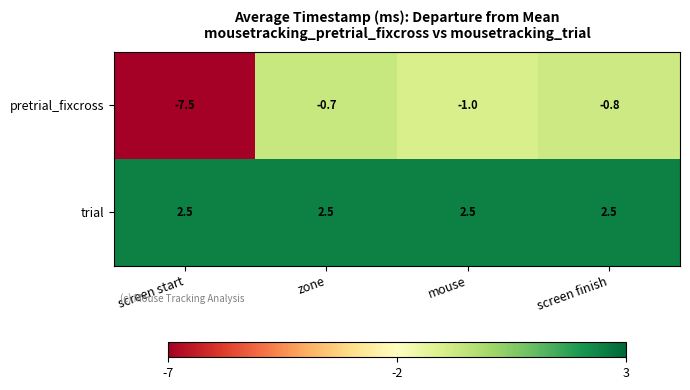

At which label is pretrial_fixcross closest to -4?

mouse